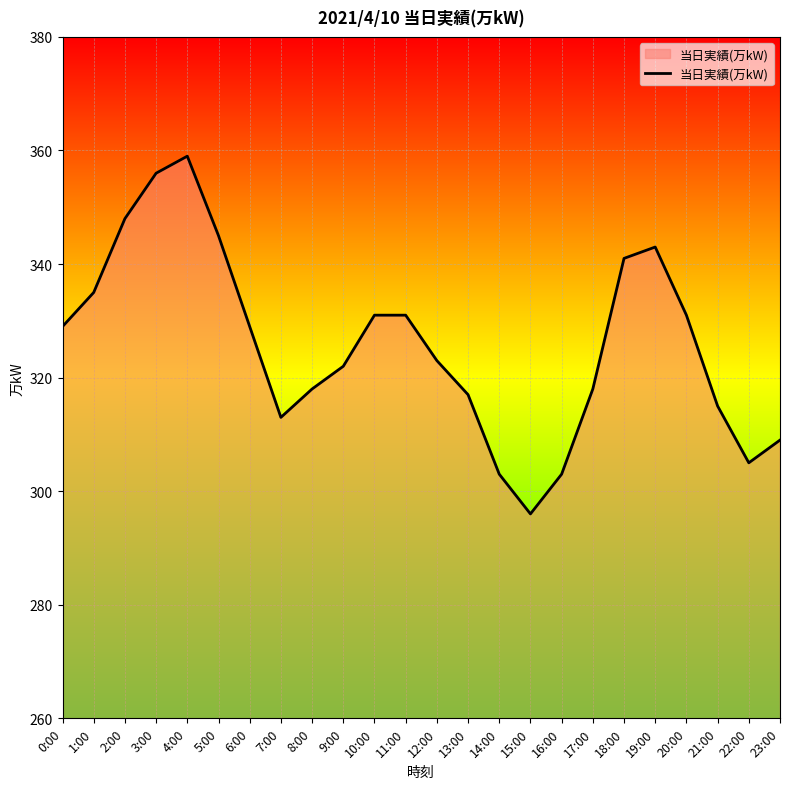

Reading right to left, what are all the values shown in this chart?

23:00=309	22:00=305	21:00=315	20:00=331	19:00=343	18:00=341	17:00=318	16:00=303	15:00=296	14:00=303	13:00=317	12:00=323	11:00=331	10:00=331	9:00=322	8:00=318	7:00=313	6:00=329	5:00=345	4:00=359	3:00=356	2:00=348	1:00=335	0:00=329